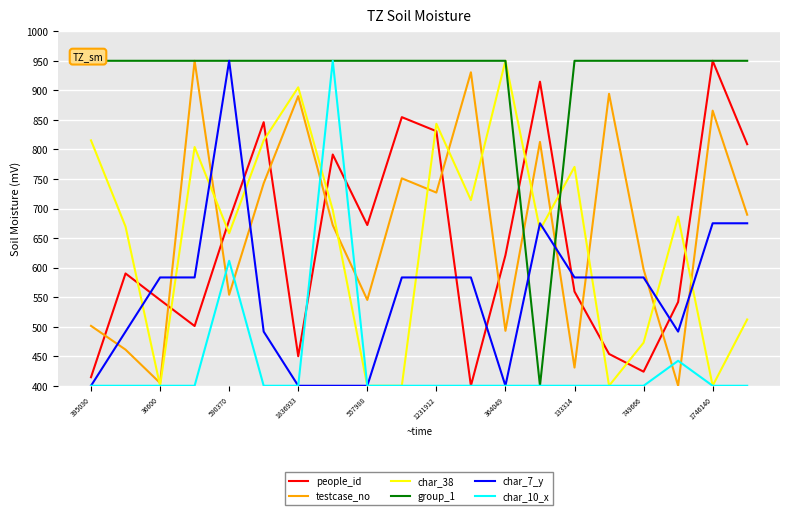

How many data points does each series have?

20